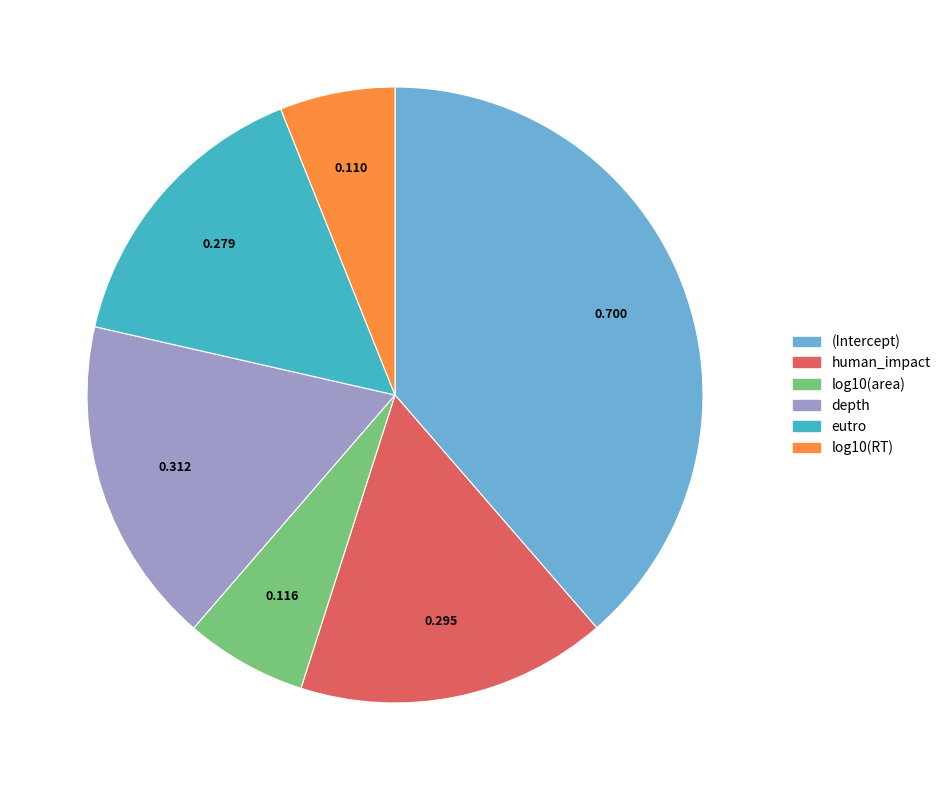

Which slice is the largest?

(Intercept)